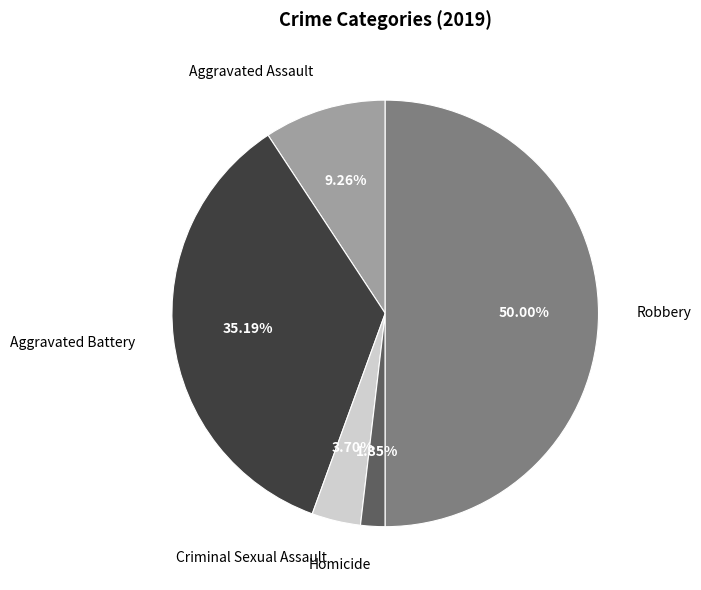

To the nearest percent, what percentage of the pie is Aggravated Battery?

35%